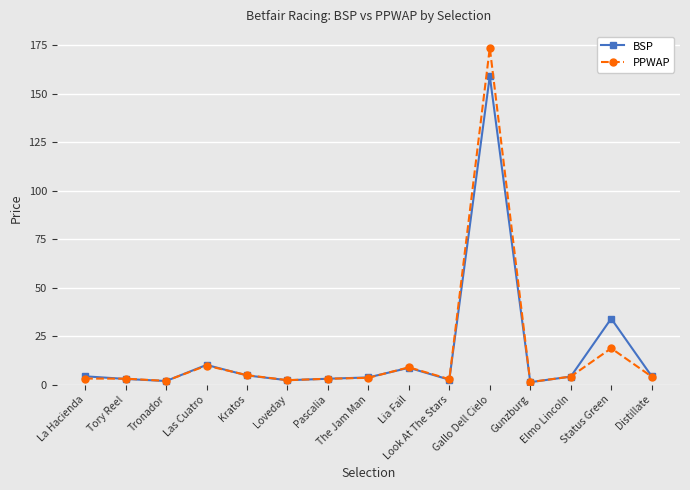

The value of BSP at Las Cuatro is 10.1. True or false?

True